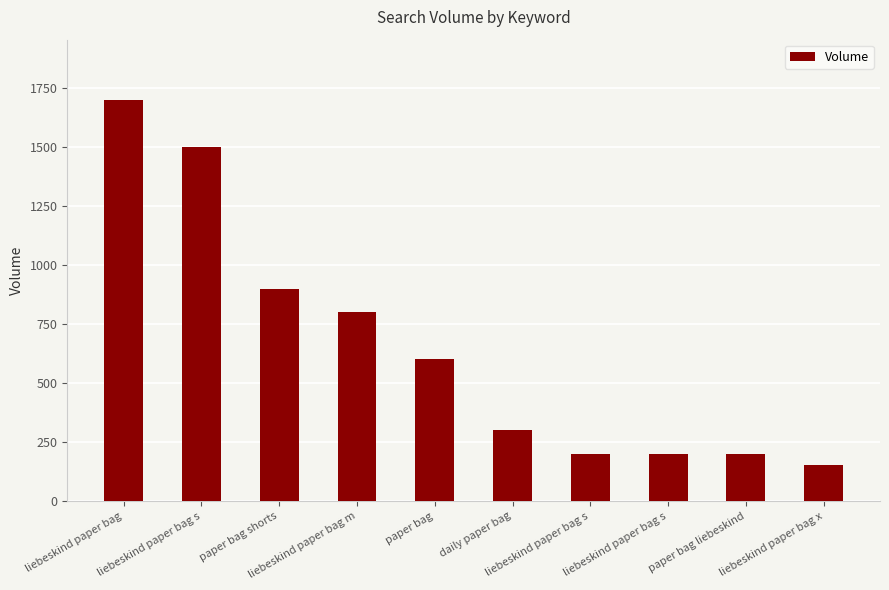

Count the number of categories in the chart.

10